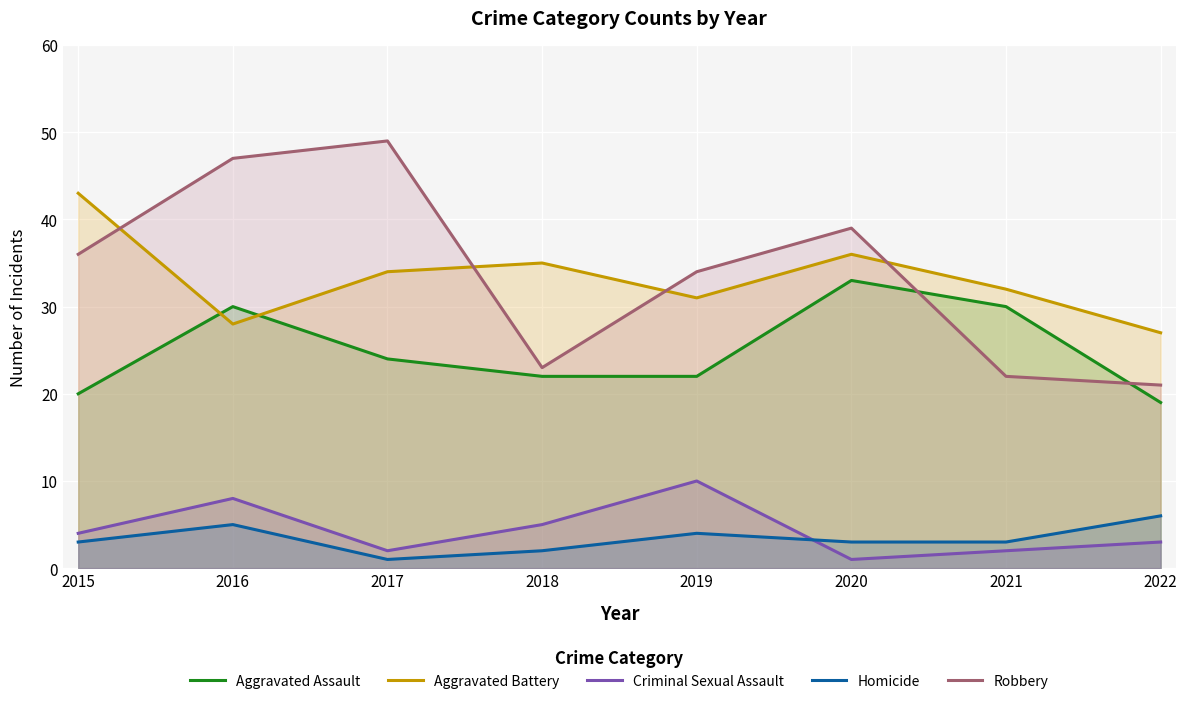

What is the difference between the maximum and minimum values in the Homicide series?

5